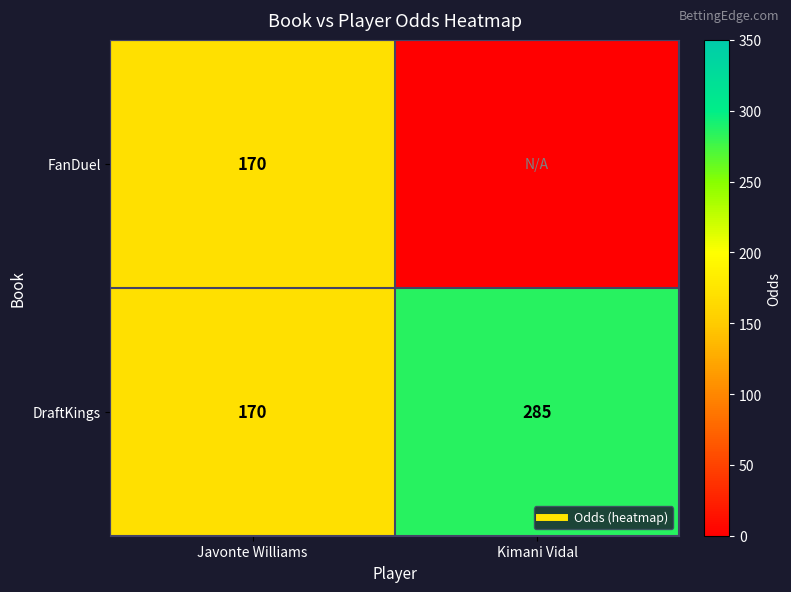

How many data points in DraftKings are less than 285?

1